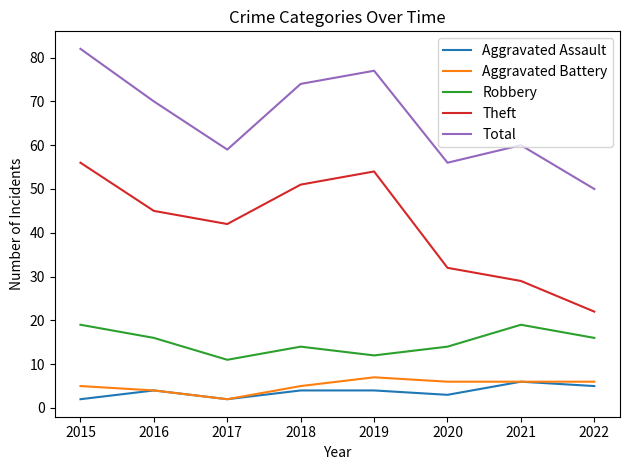

Which category has the highest value across all series?

2015